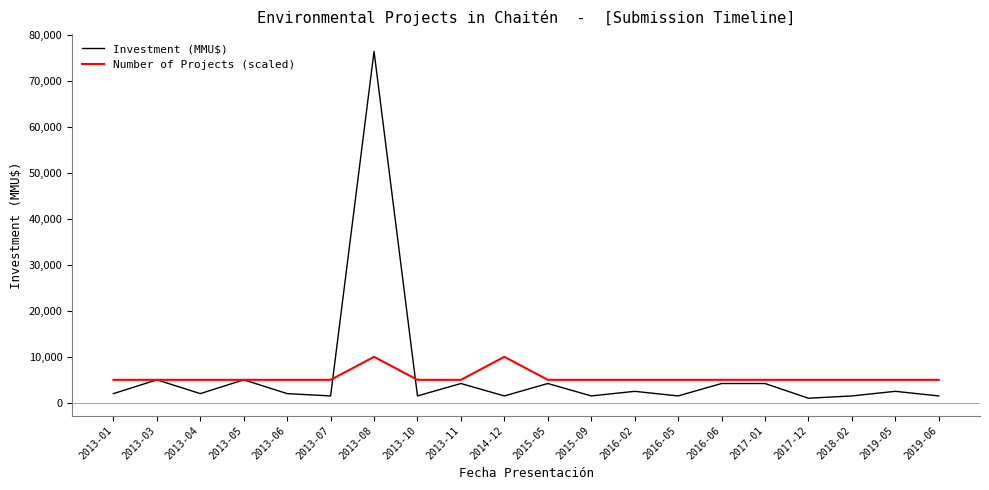

What are all the series names shown in the legend?

Investment (MMU$), Number of Projects (scaled)